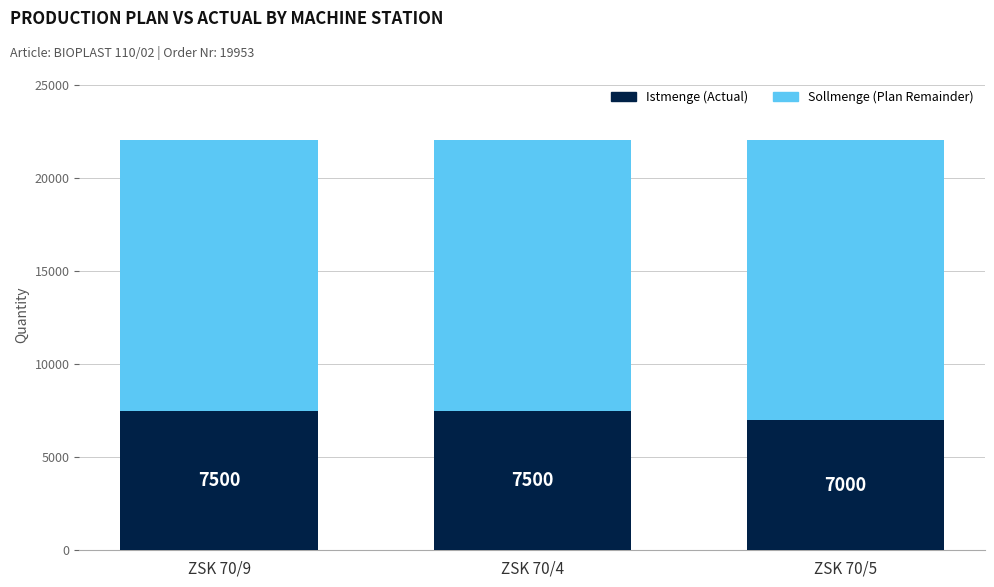

What is the total value across all series at ZSK 70/4?

22000